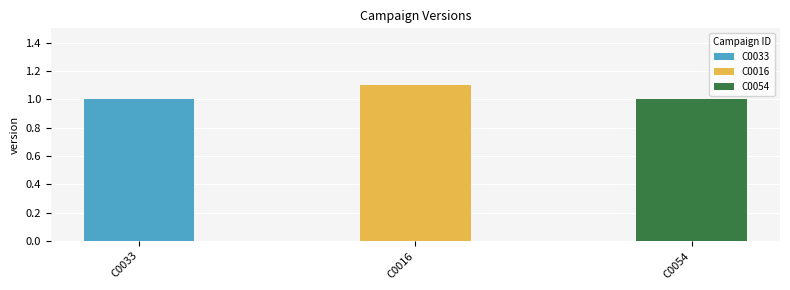

True or false: the data shows 1.1 at C0016.

True